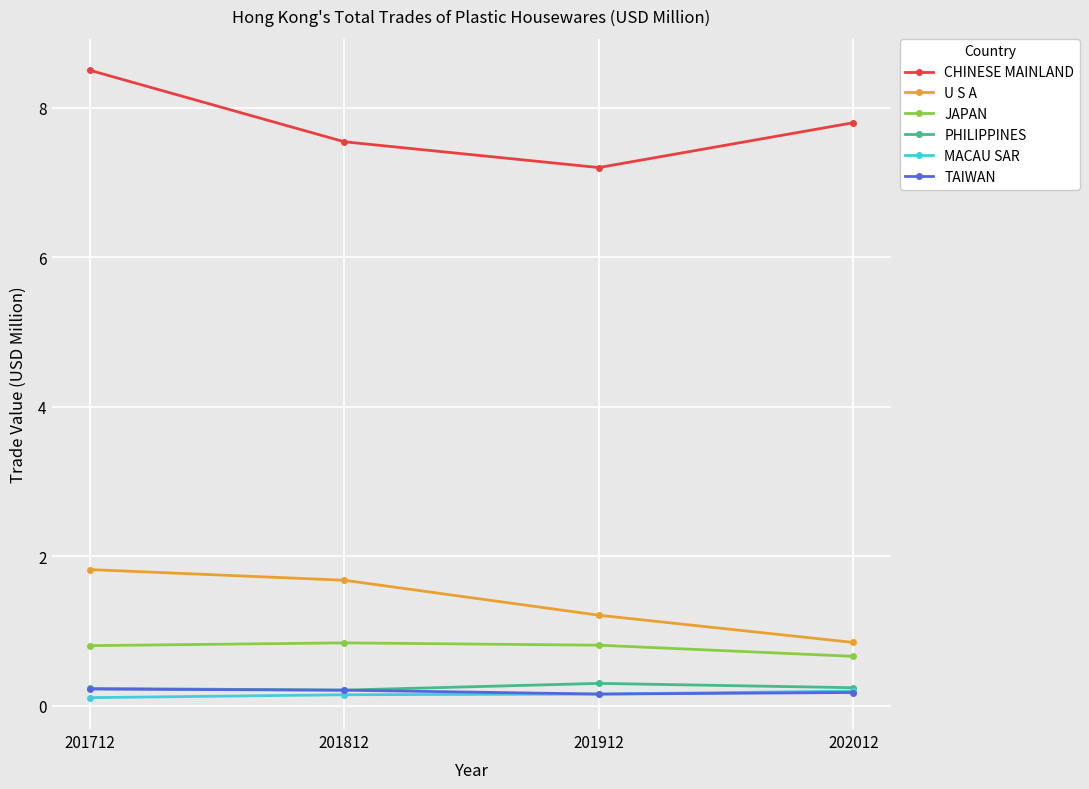

What is the average value of the CHINESE MAINLAND series?

7.8